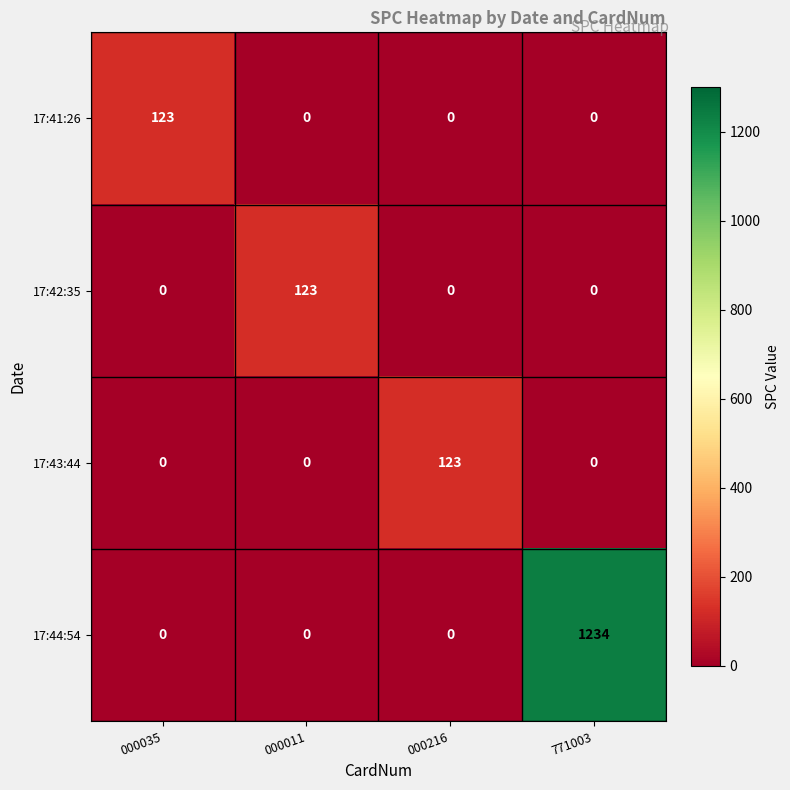

Count the 17:44:54 values in the range 0 to 1234.

4